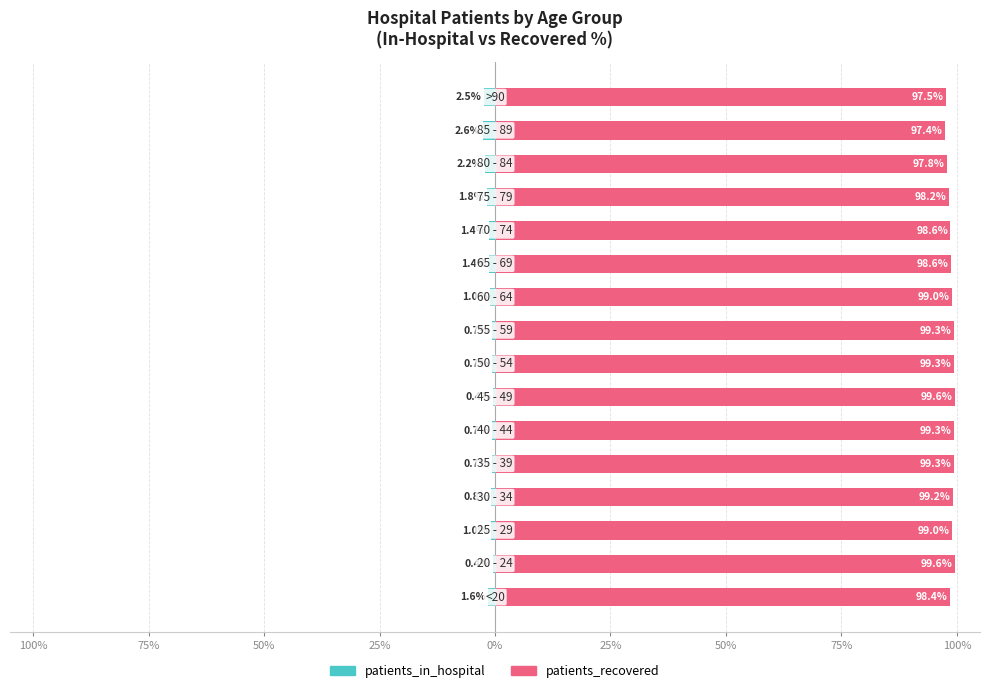

Between 50% and 9, which series saw the biggest shift?

patients_in_hospital